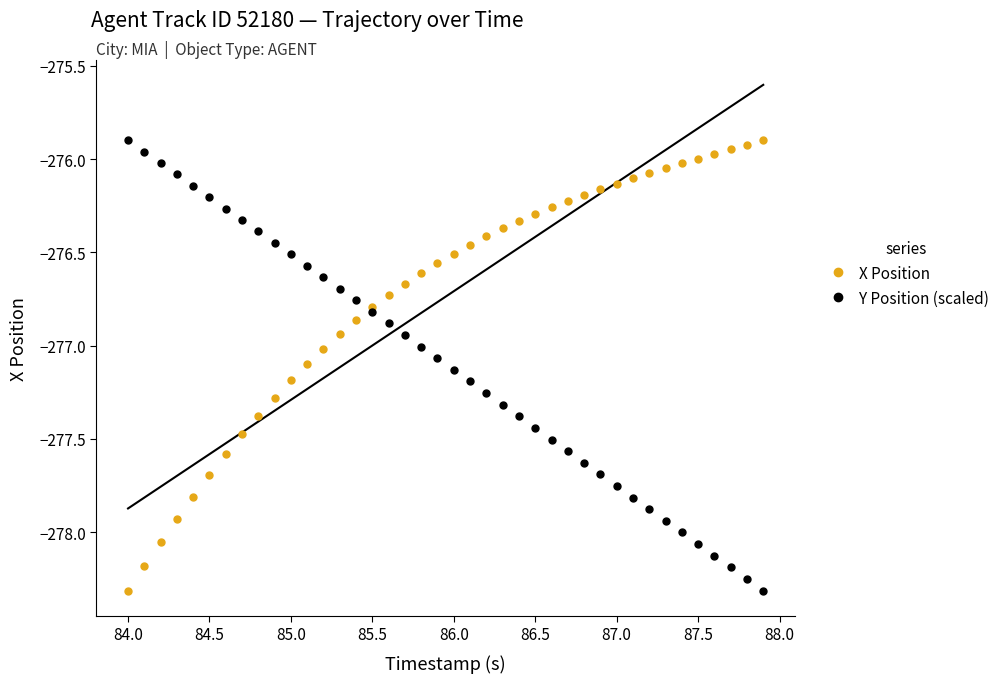

The value of X Position at 87.5 is -276.0. True or false?

True